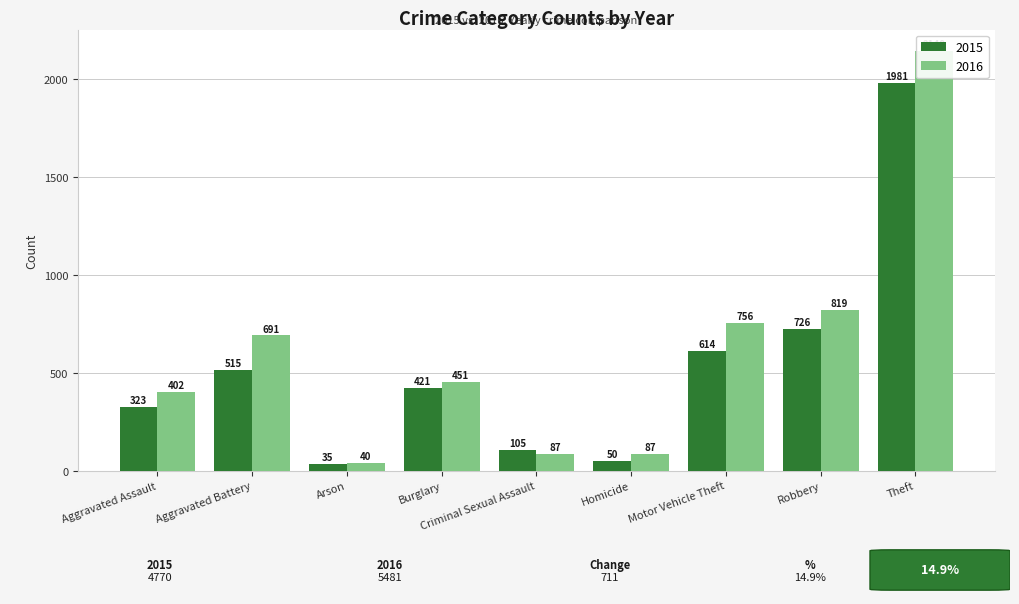

At which category is the sum across all series the highest?

Theft